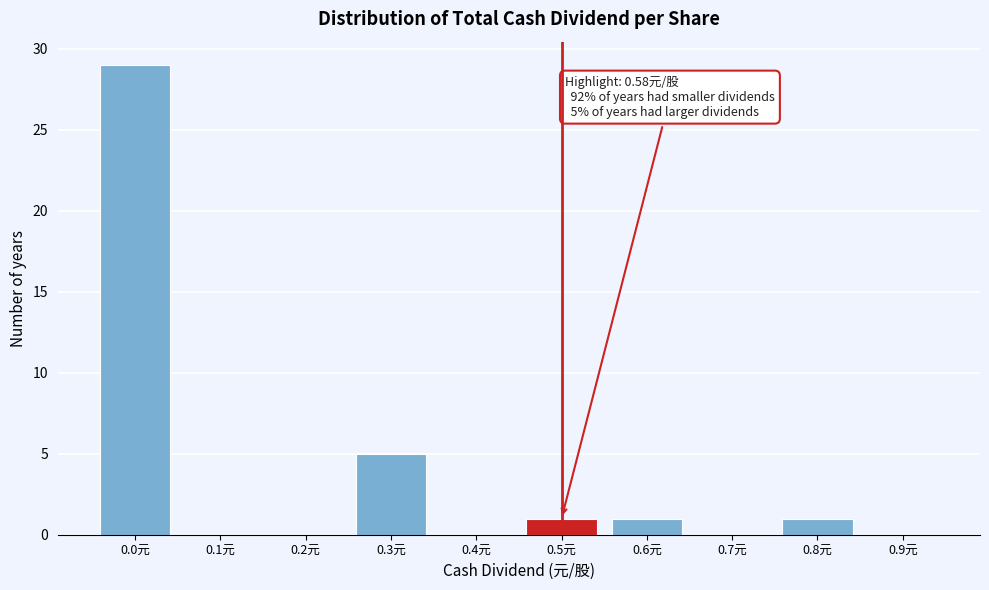

Reading right to left, extract all data points from this chart.

0.9元=0	0.8元=1	0.7元=0	0.6元=1	0.5元=1	0.4元=0	0.3元=5	0.2元=0	0.1元=0	0.0元=29